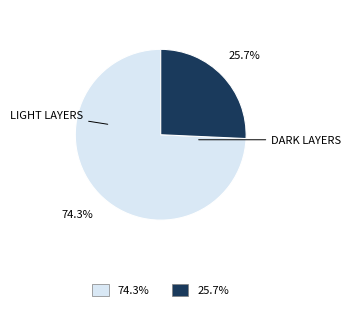

Is there any slice that represents more than half of the pie?

Yes